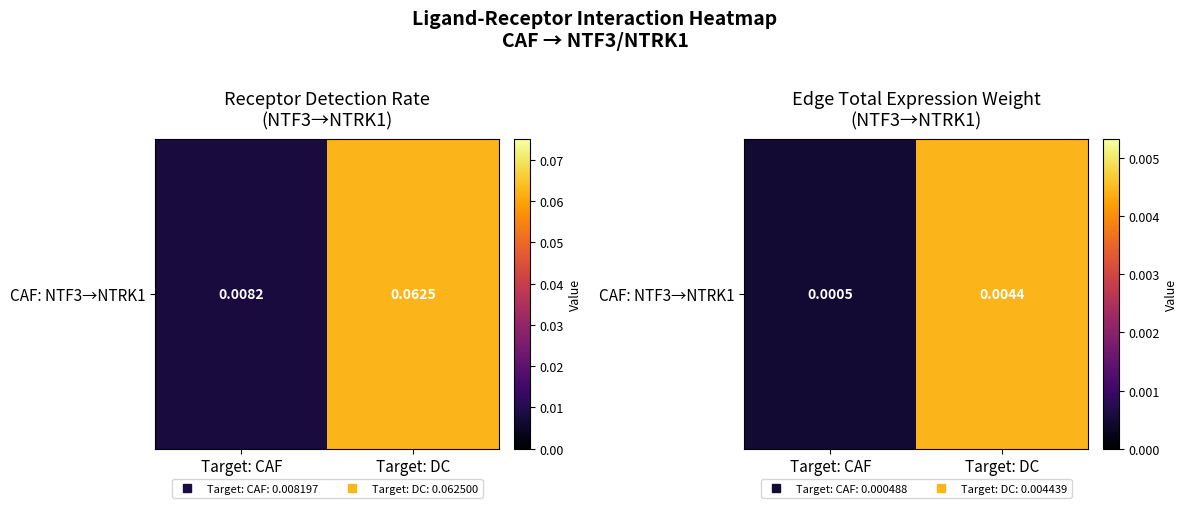

Which label corresponds to the smallest value in the chart?

Target: CAF